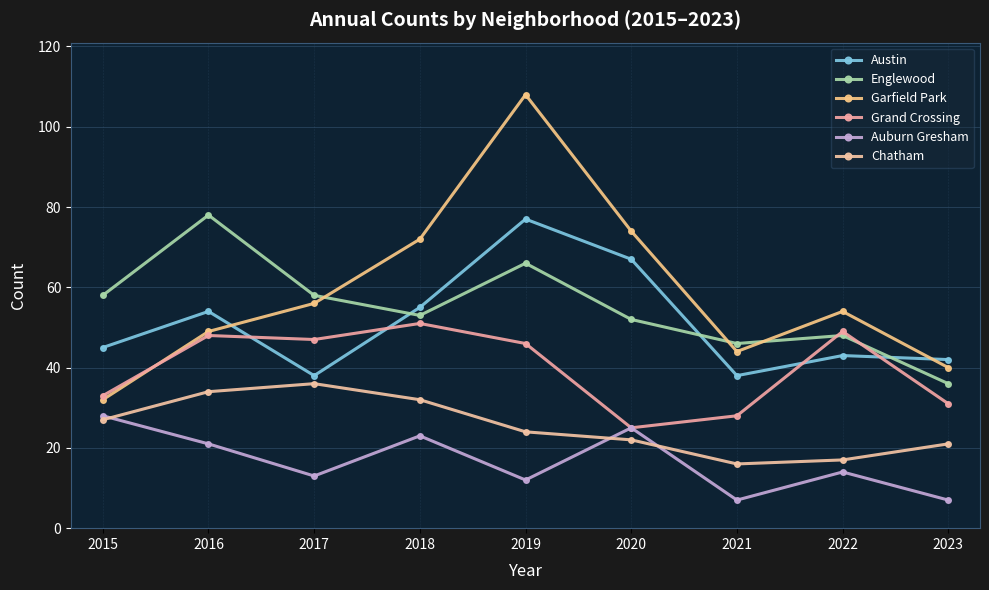

True or false: Auburn Gresham and Garfield Park intersect in this chart.

False